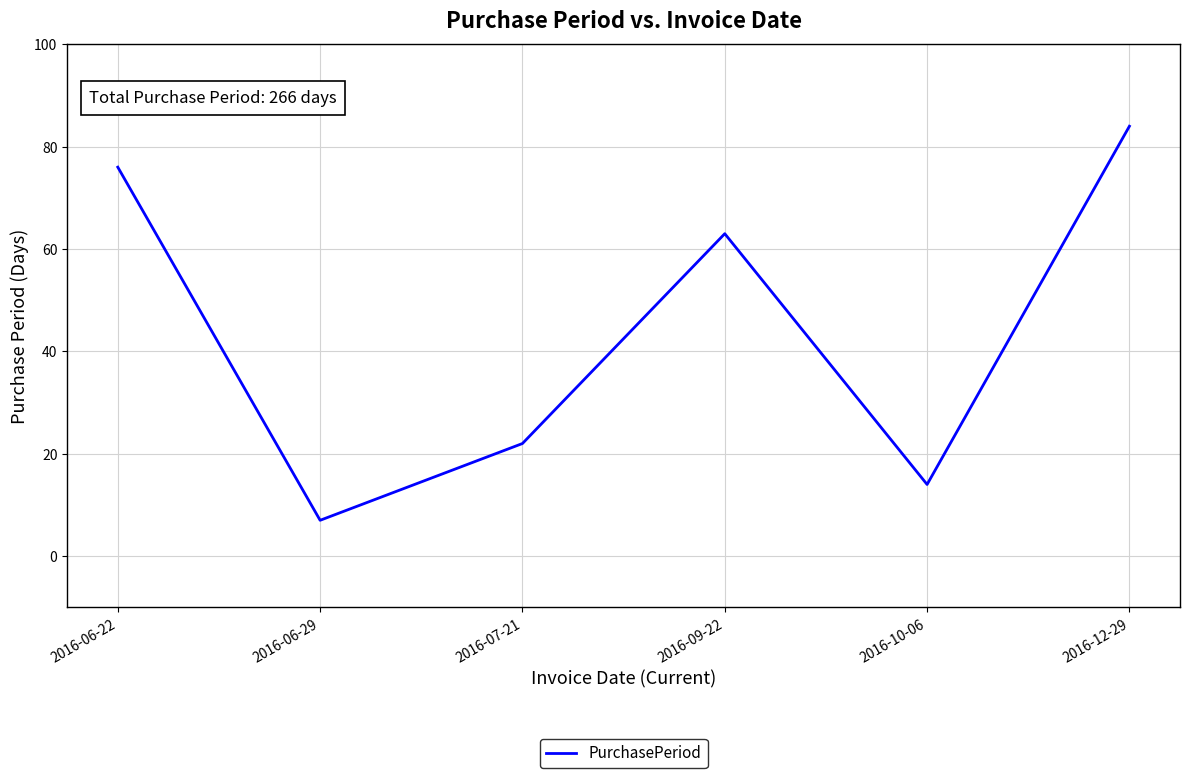

Which category has the lowest value across all series?

2016-06-29